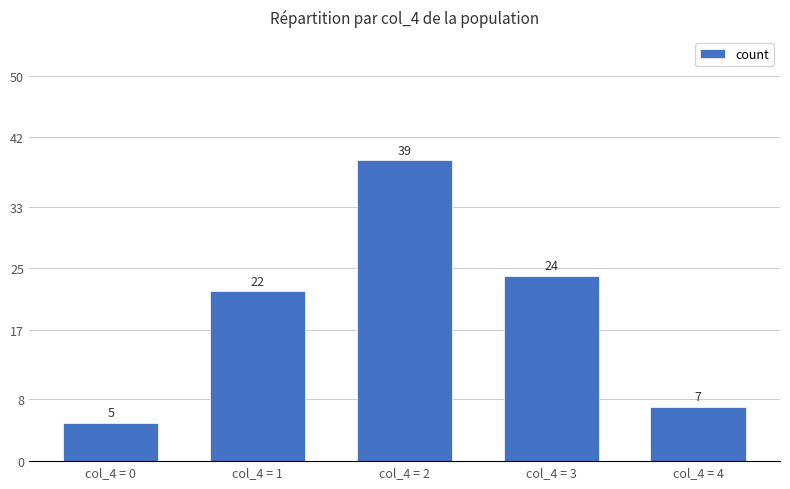

Rank the categories by value from highest to lowest.

col_4 = 2, col_4 = 3, col_4 = 1, col_4 = 4, col_4 = 0